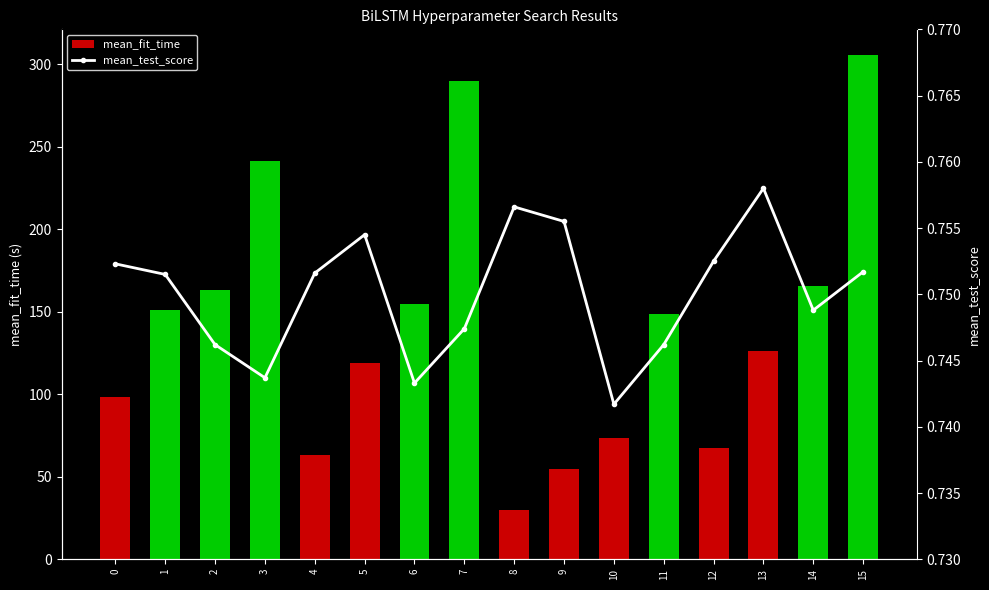

Reading left to right, extract all data points from this chart.

mean_fit_time: 98.3	151.0	163.3	241.5	63.1	118.8	154.4	289.5	30.0	54.9	73.5	148.7	67.2	126.3	165.4	305.8
mean_test_score: 0.8	0.8	0.7	0.7	0.8	0.8	0.7	0.7	0.8	0.8	0.7	0.7	0.8	0.8	0.7	0.8